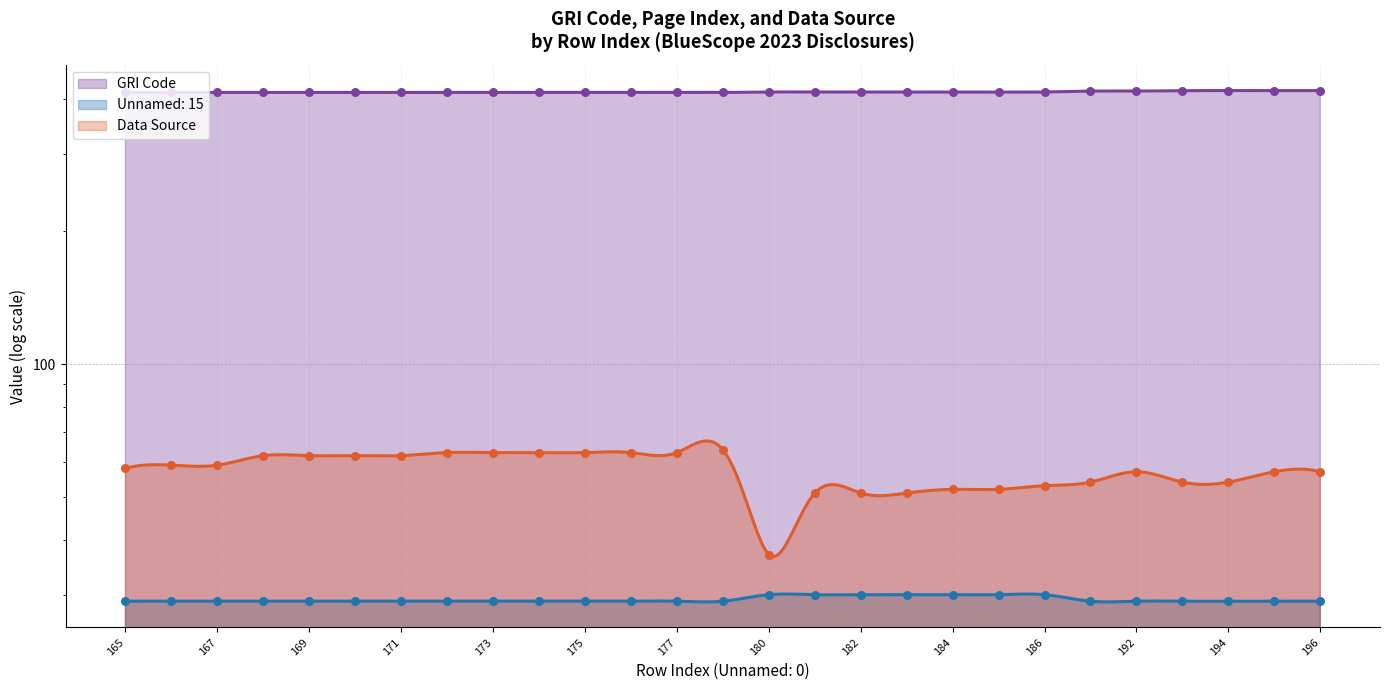

What are all the series names shown in the legend?

GRI Code, Unnamed: 15, Data Source